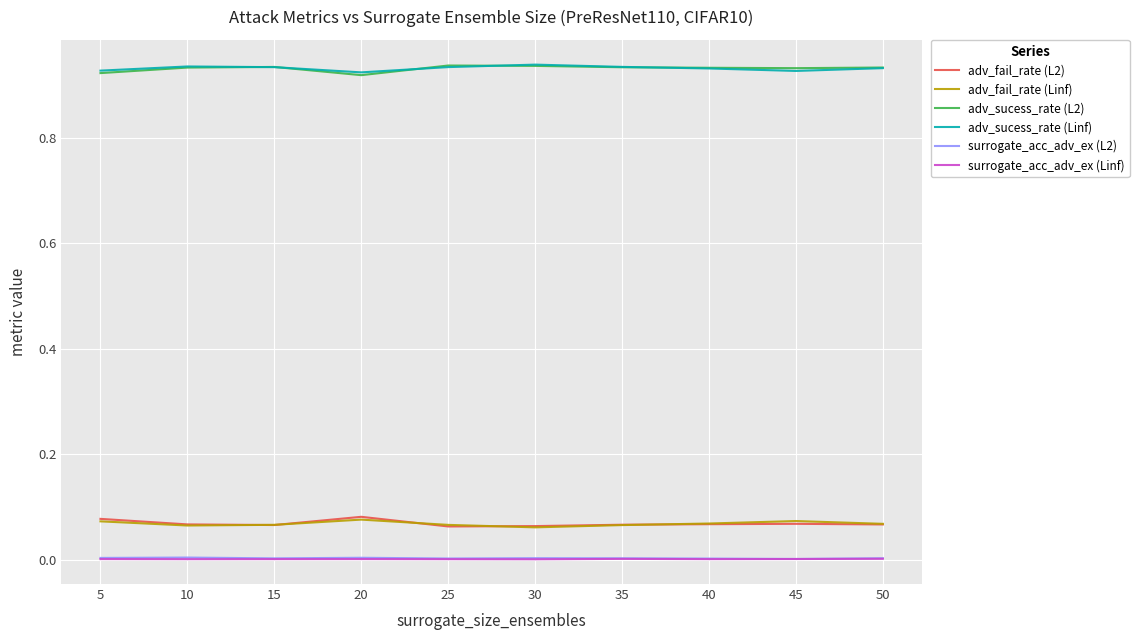

Is the value of adv_fail_rate (L2) at 45 greater than the value of surrogate_acc_adv_ex (L2) at 45?

Yes